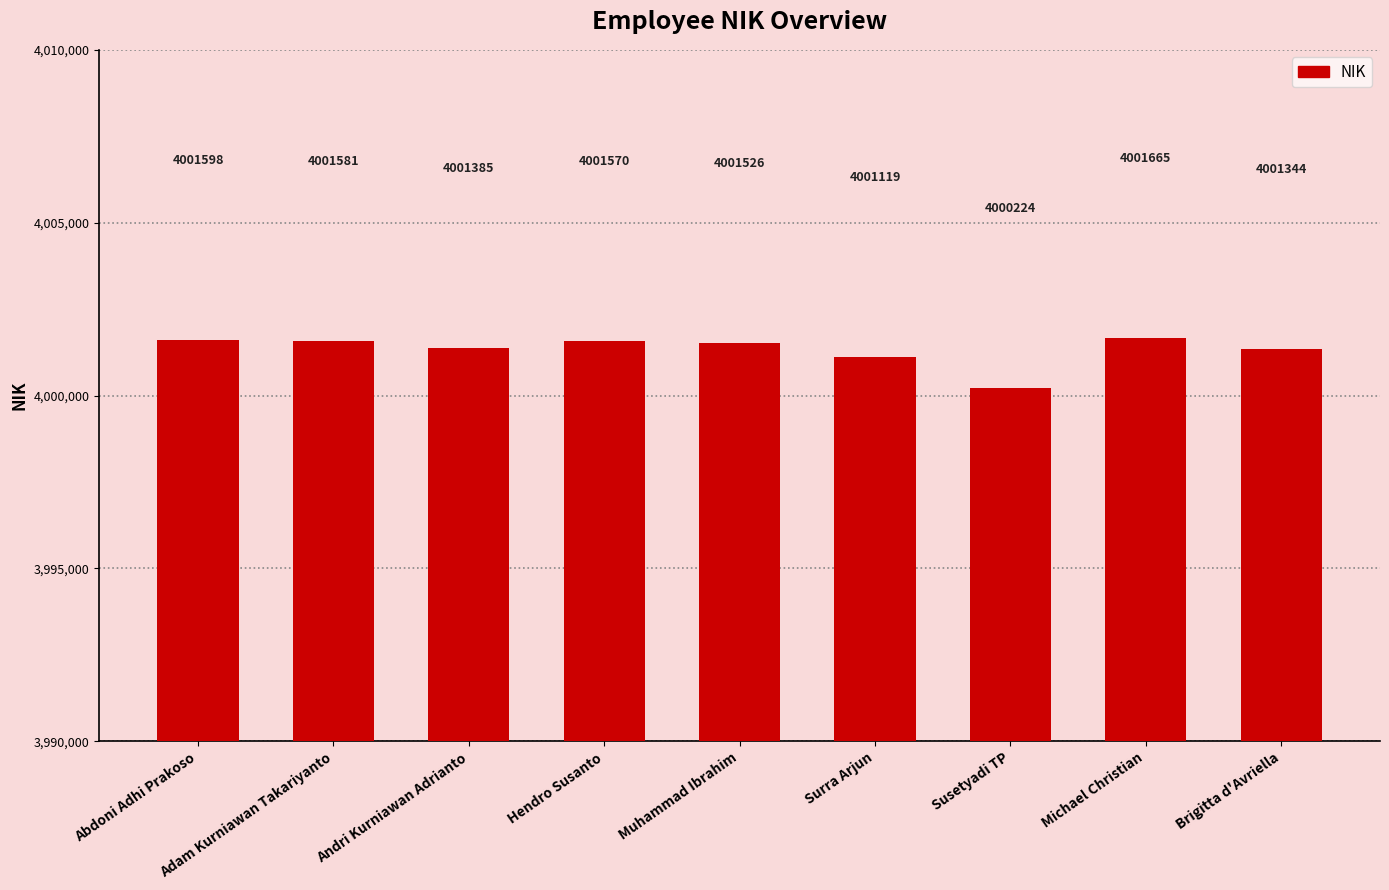

What value does the data have at Hendro Susanto?

4001570